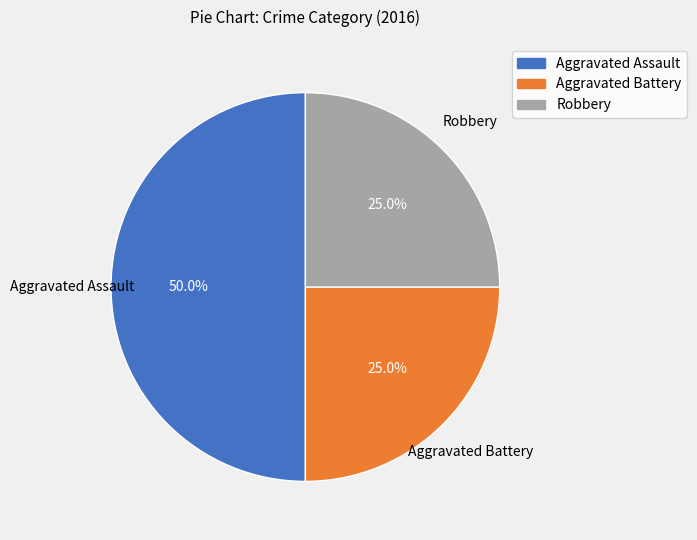

To the nearest percent, what is the average slice percentage?

33%